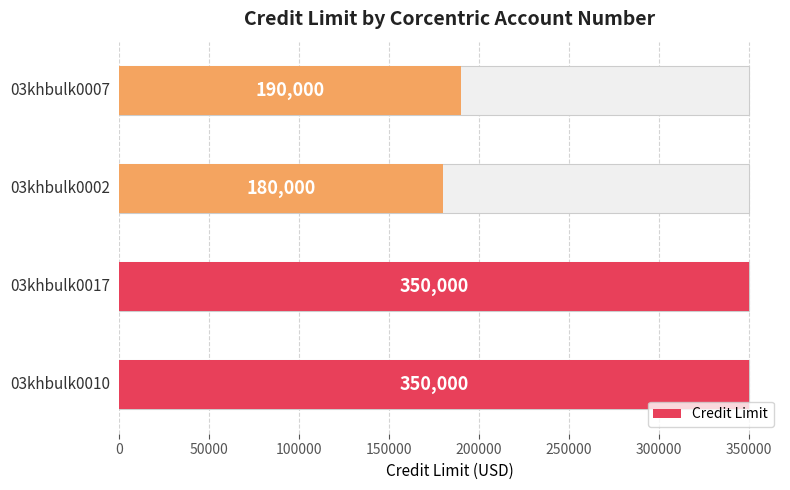

The value at 03khbulk0017 is 595968. True or false?

False